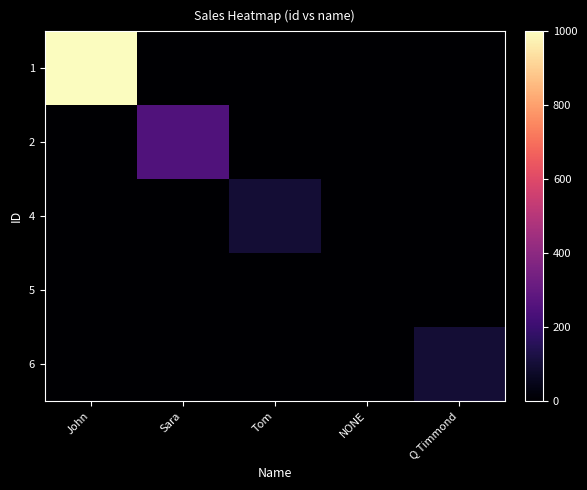

Which series has the largest range (max minus min)?

1